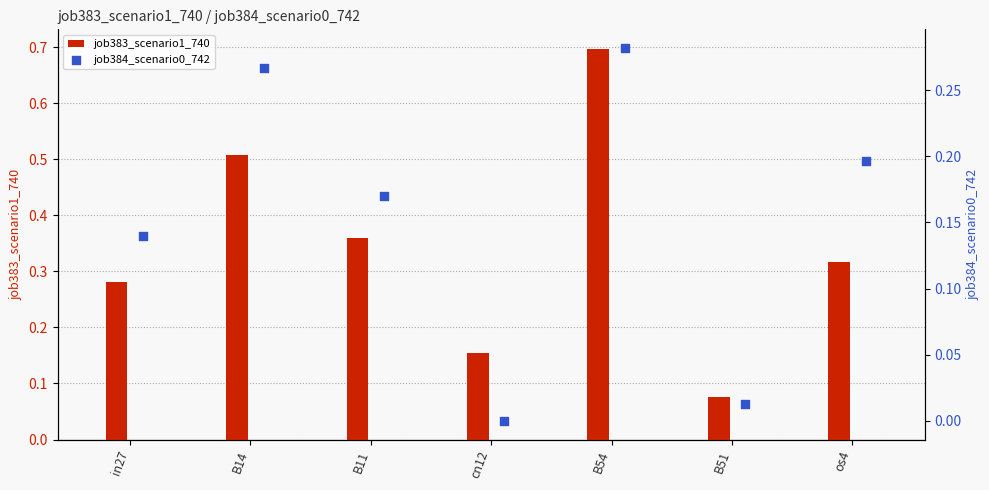

Which series has the largest Y range (max minus min)?

job383_scenario1_740